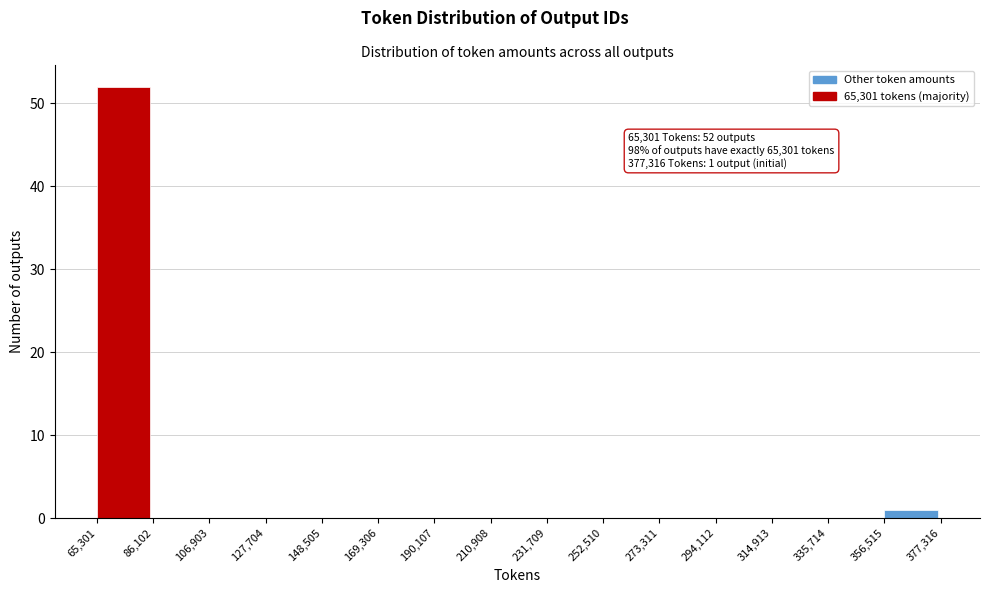

Which range on the x-axis has the tallest bar?

65,301 to 86,102